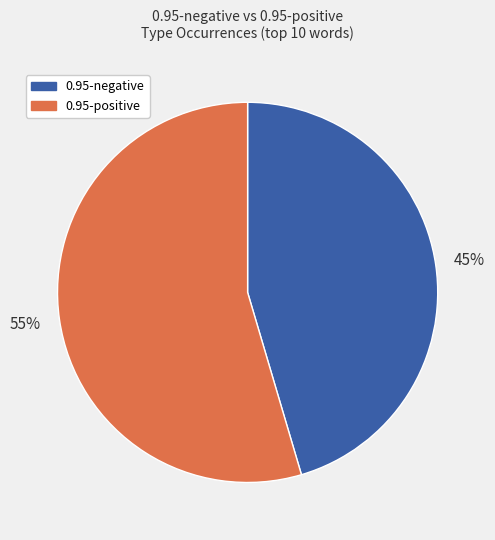

Does any single category account for the majority?

Yes